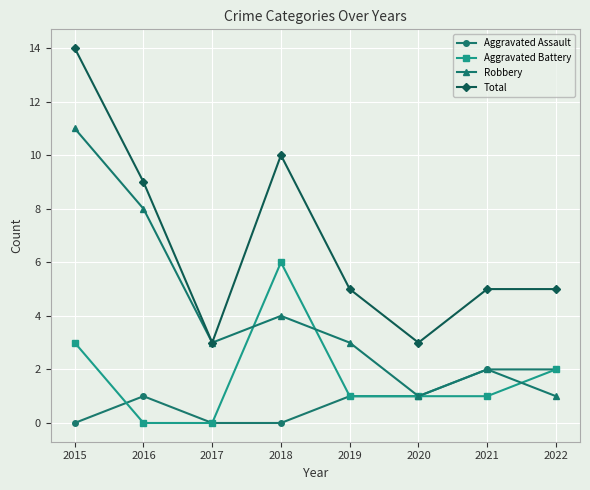

Reading left to right, transcribe all the data shown in this chart.

Aggravated Assault: 2015=0	2016=1	2017=0	2018=0	2019=1	2020=1	2021=2	2022=2
Aggravated Battery: 2015=3	2016=0	2017=0	2018=6	2019=1	2020=1	2021=1	2022=2
Robbery: 2015=11	2016=8	2017=3	2018=4	2019=3	2020=1	2021=2	2022=1
Total: 2015=14	2016=9	2017=3	2018=10	2019=5	2020=3	2021=5	2022=5